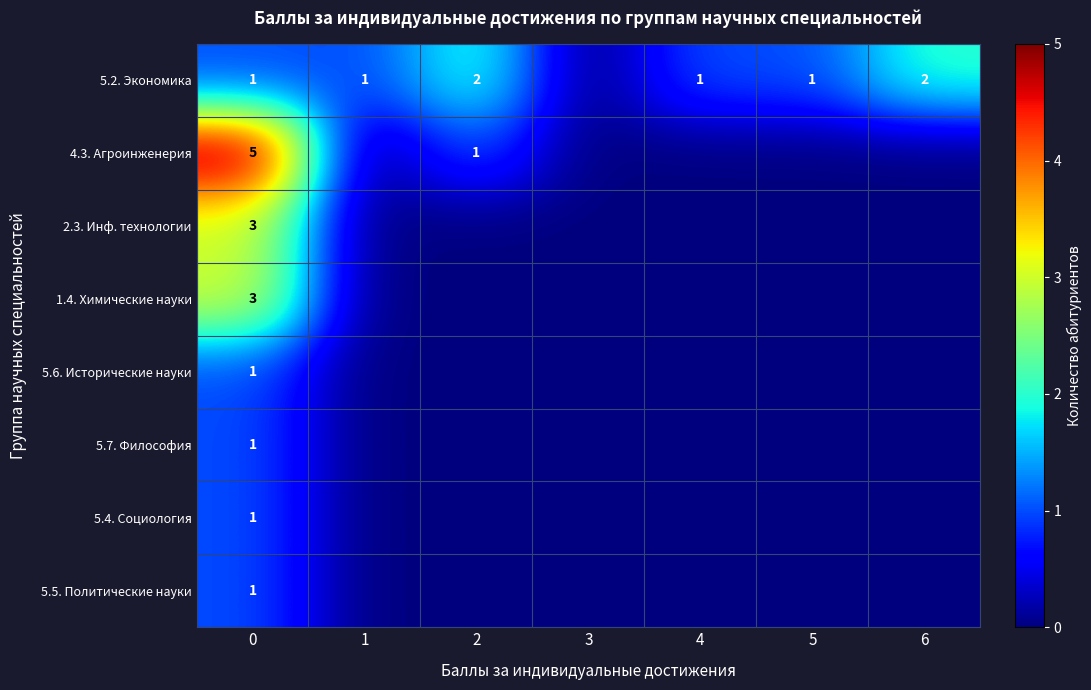

At how many categories does at least one series exceed 4?

1